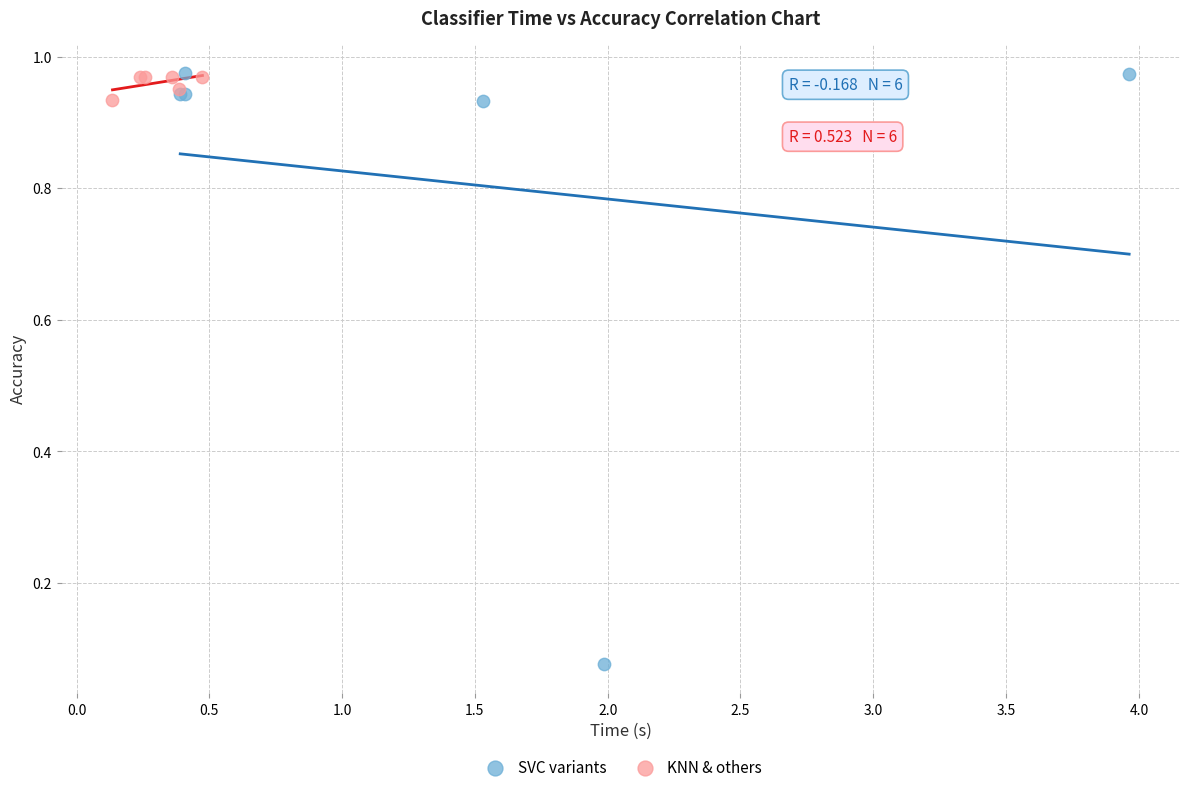

What are all the series names shown in the legend?

SVC variants, KNN & others